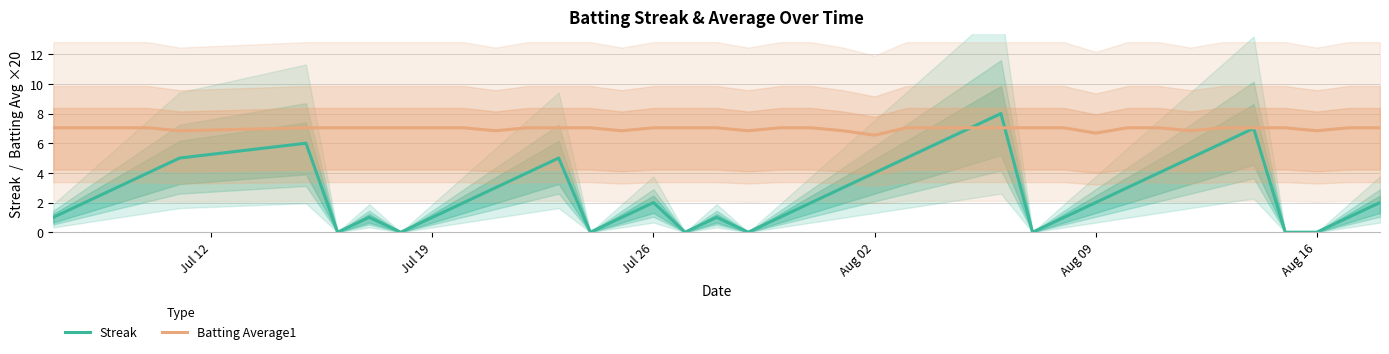

Which series ends up on top after the final intersection of Streak and Batting Average1?

Batting Average1